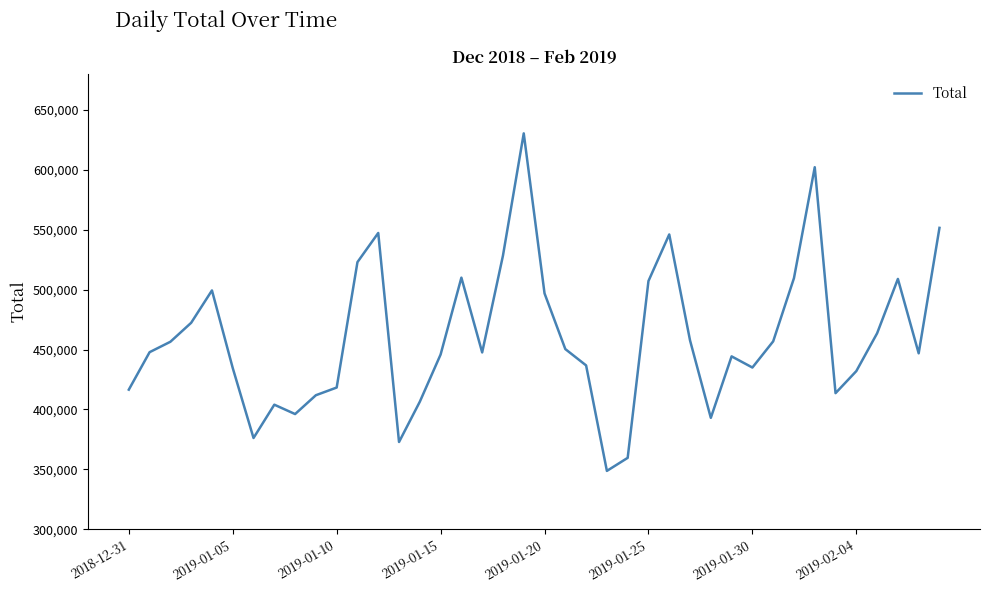

What is the smallest value displayed?

348728